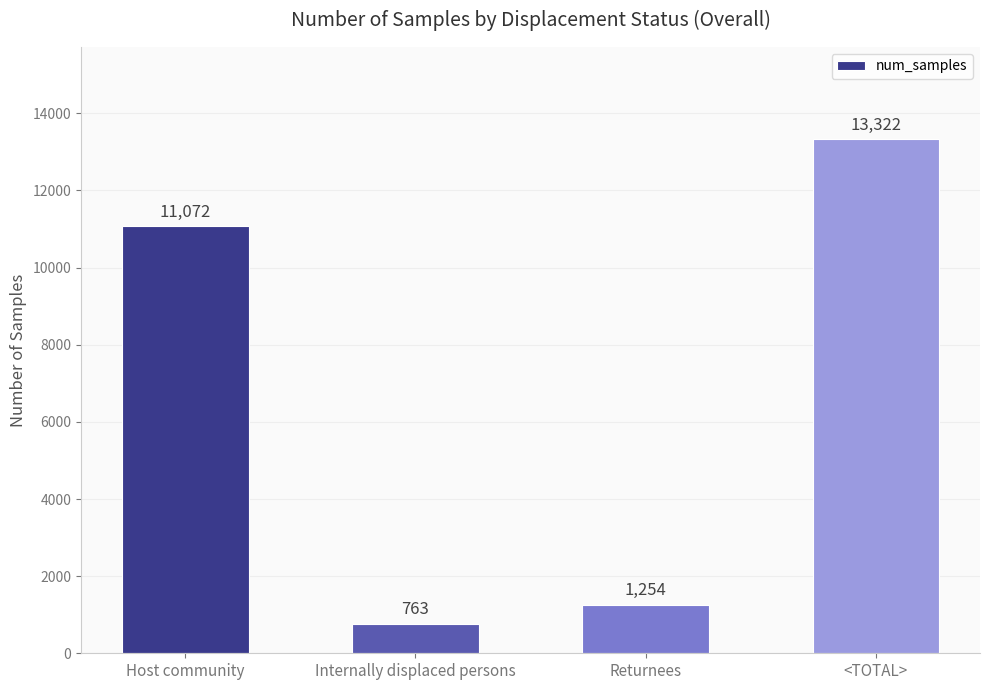

Rank the categories by value from highest to lowest.

<TOTAL>, Host community, Returnees, Internally displaced persons